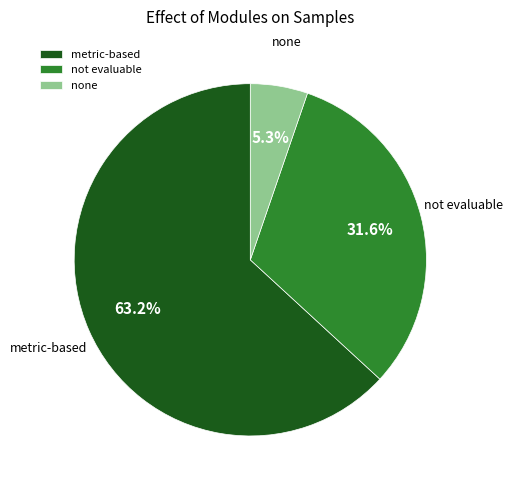

The metric-based slice represents 55% of the pie. True or false?

False